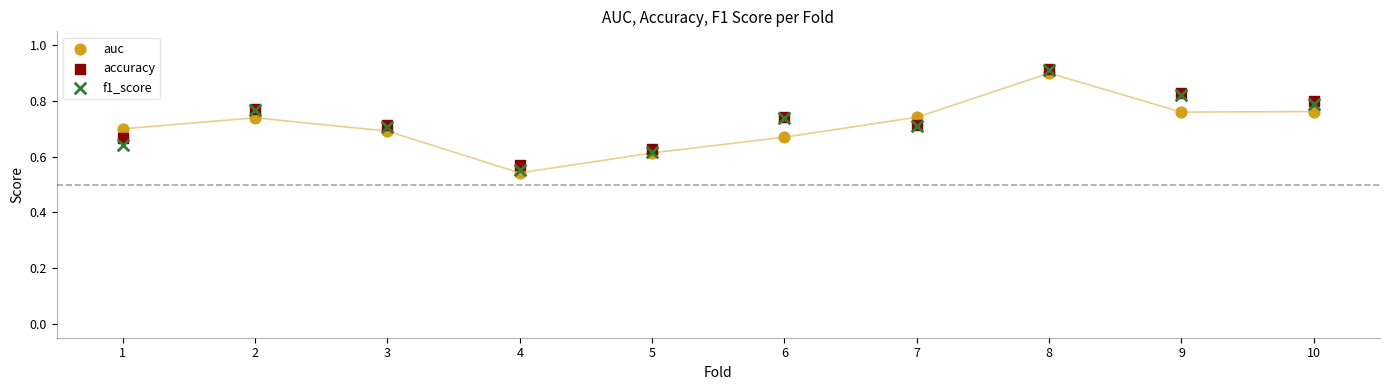

Which series has the widest spread of Y values?

f1_score